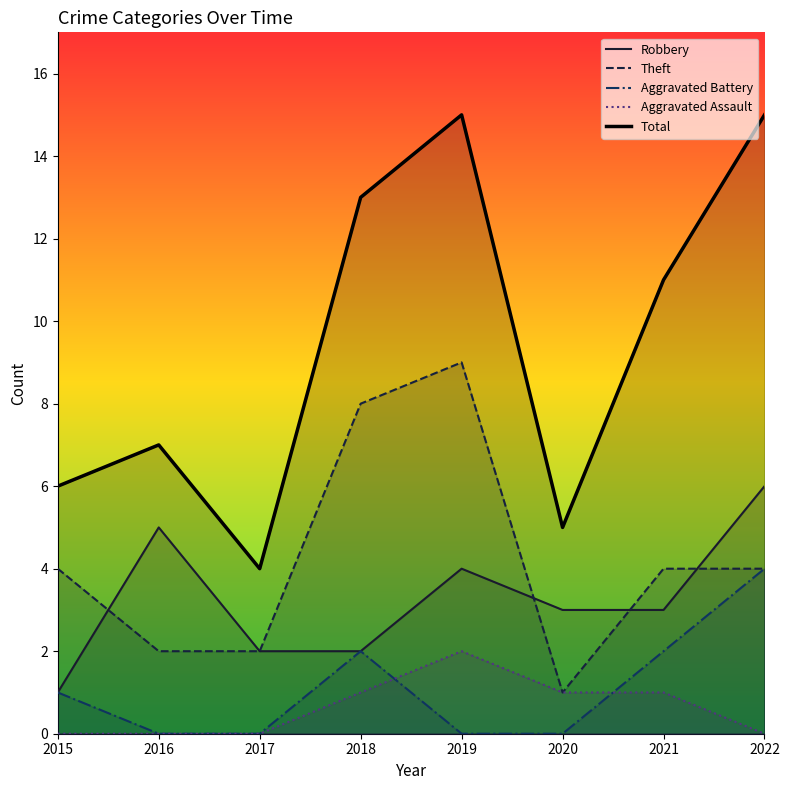

What is the highest value of the Robbery series?

6